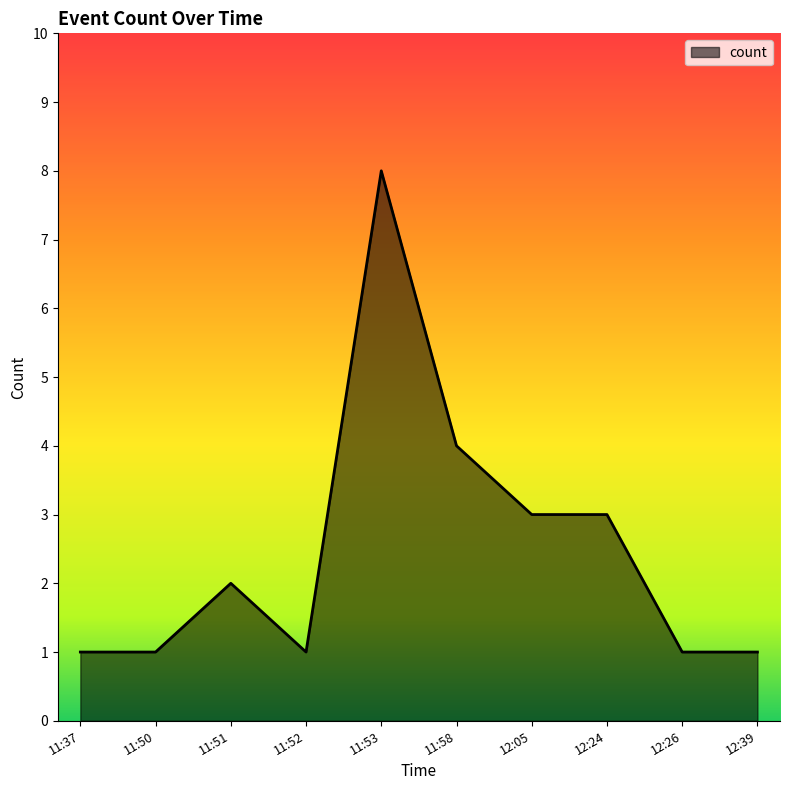

Reading left to right, what are all the values shown in this chart?

1	1	2	1	8	4	3	3	1	1